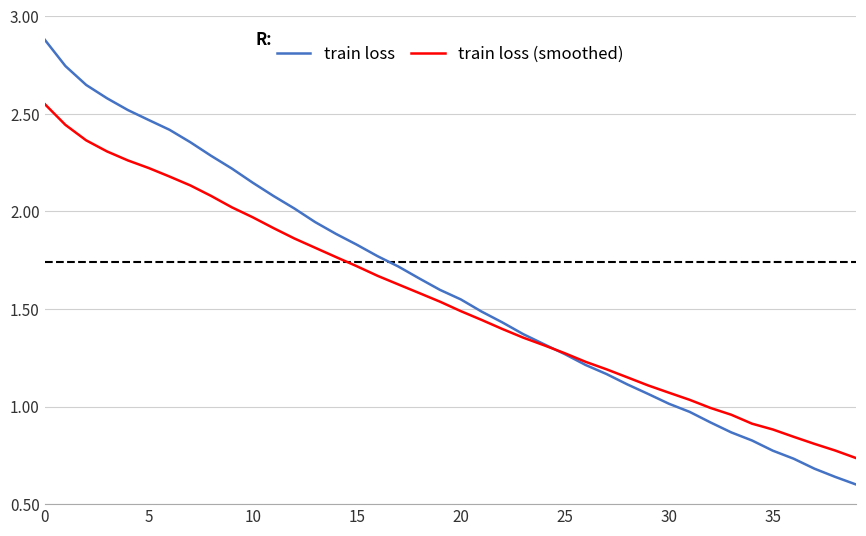

Rank the series by their maximum value, from highest to lowest.

train loss, train loss (smoothed)